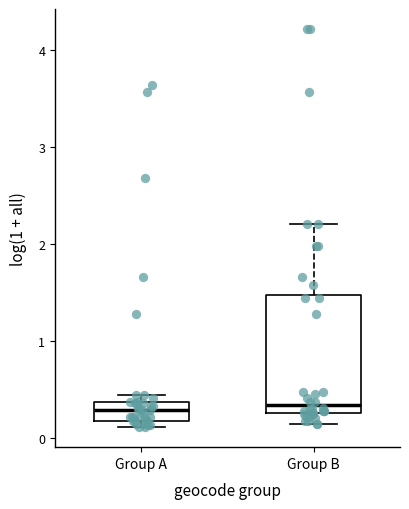

Which box is the tallest, from its lower edge to its upper edge?

Group B